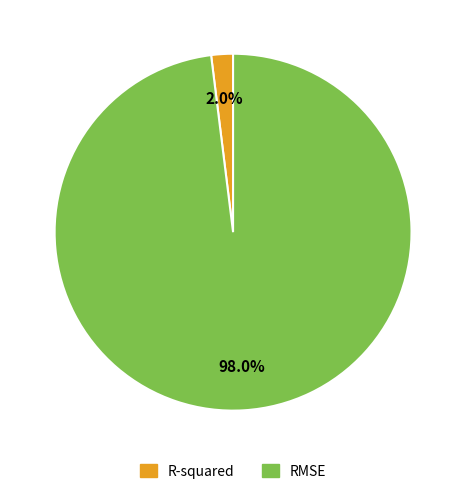

To the nearest percent, what is the average slice percentage?

50%